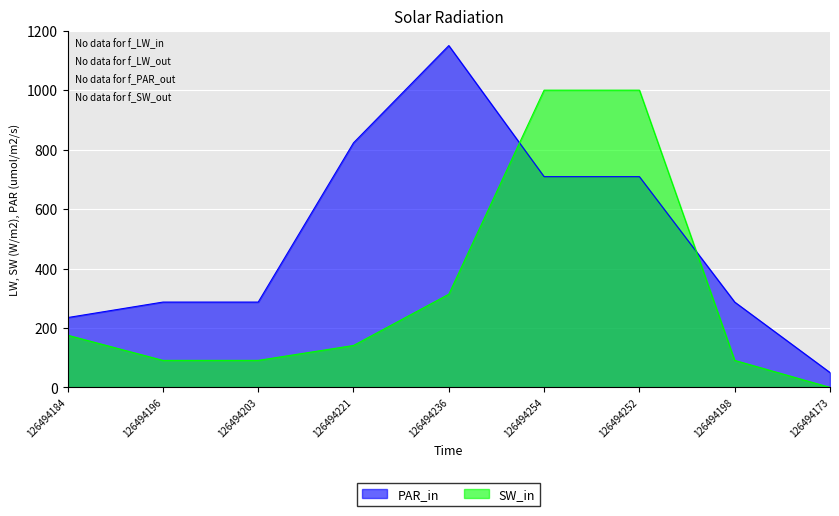

Which series has the largest total across all categories?

PAR_in